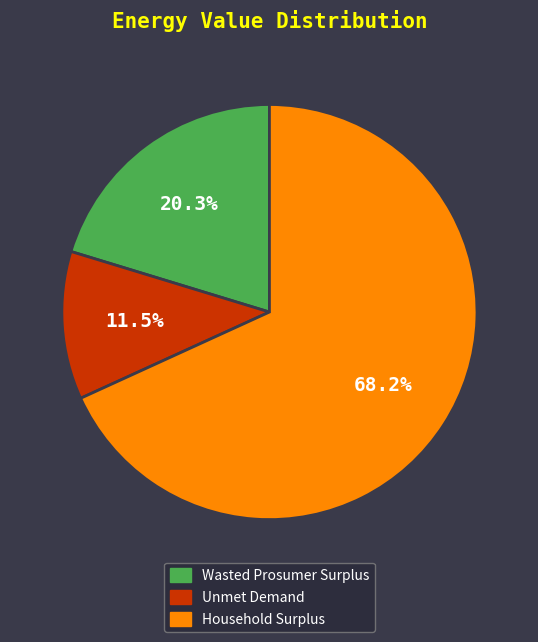

To the nearest percent, what is the average slice percentage?

33%